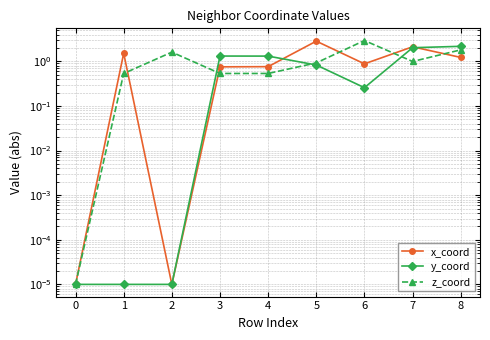

How many lines are shown in the chart?

3